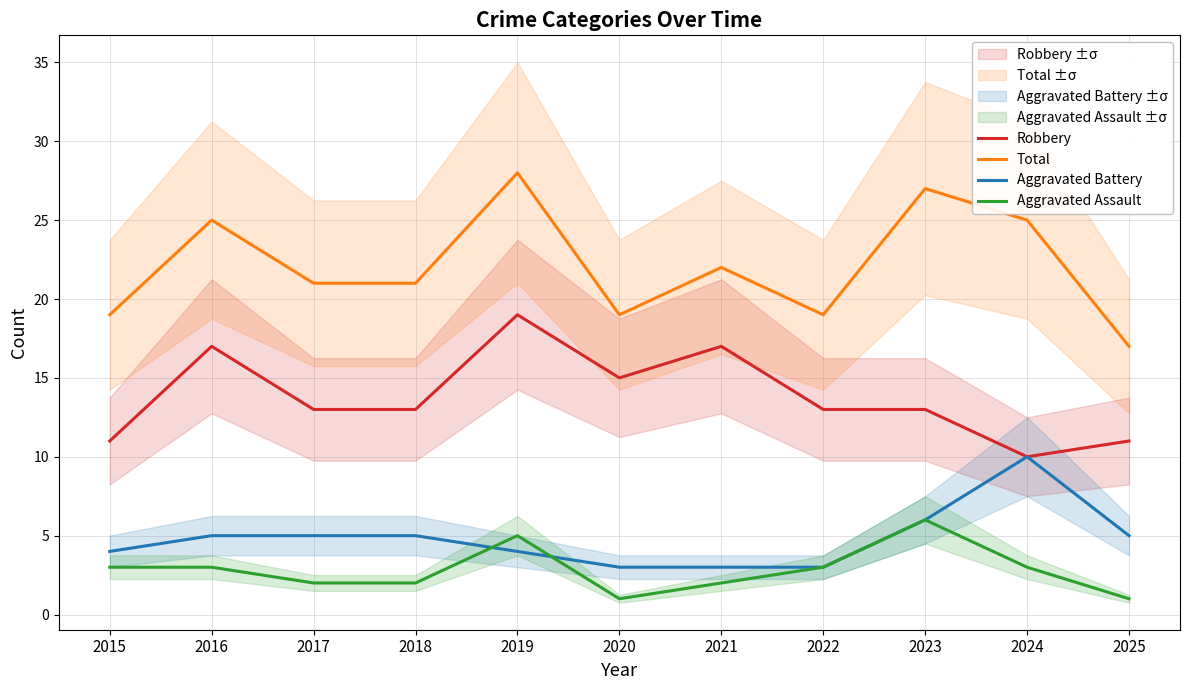

What are all the series names shown in the legend?

Robbery, Total, Aggravated Battery, Aggravated Assault